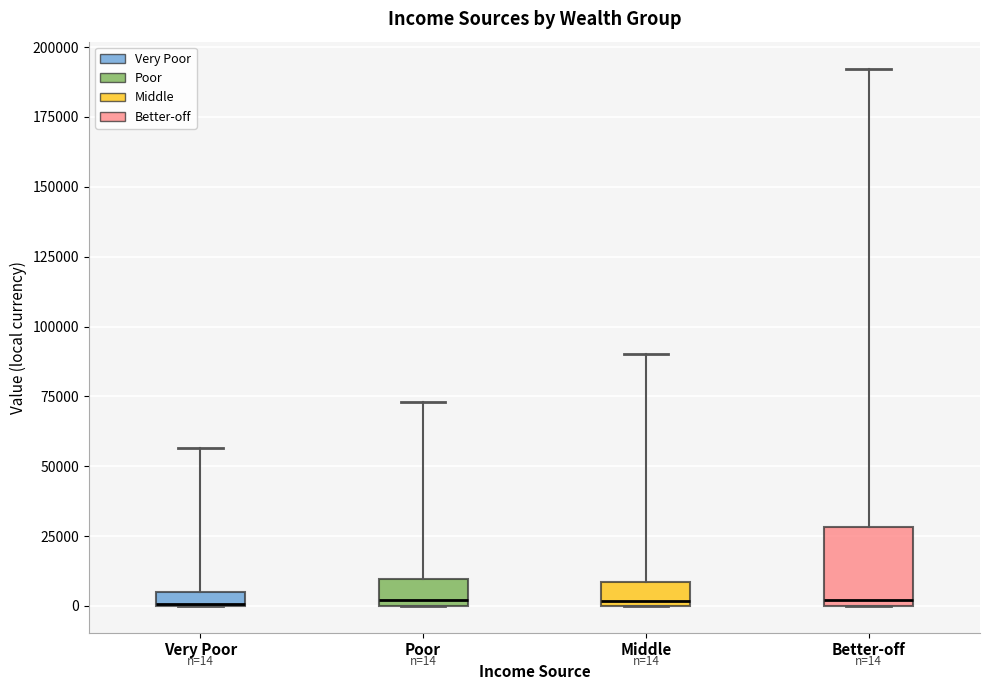

Which box is the tallest, from its lower edge to its upper edge?

Better-off